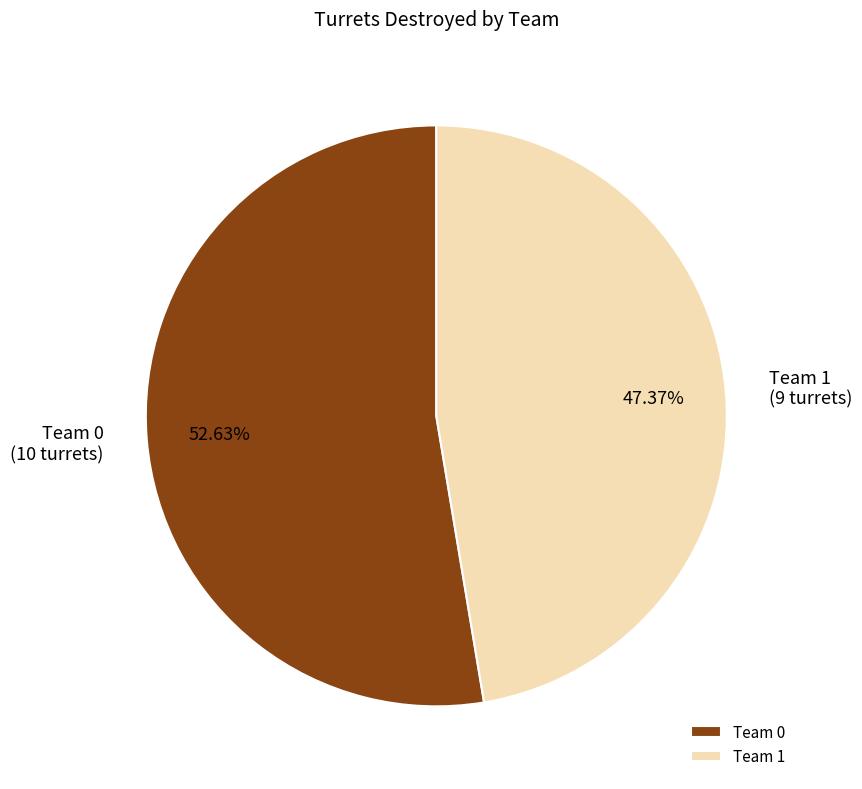

Between Team 1 and Team 0, which is larger?

Team 0